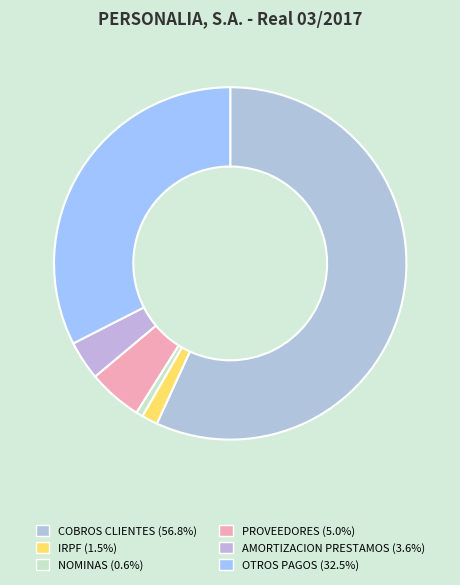

How many slices are in this pie chart?

6